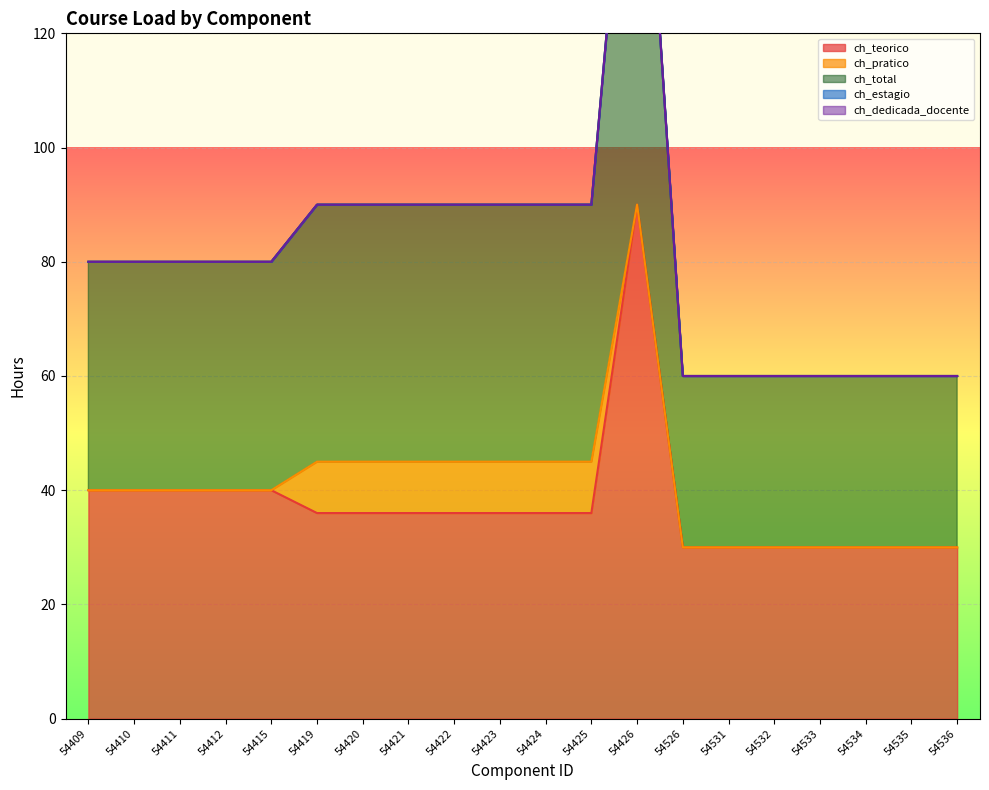

The ch_teorico series shows 49 at 54532. True or false?

False